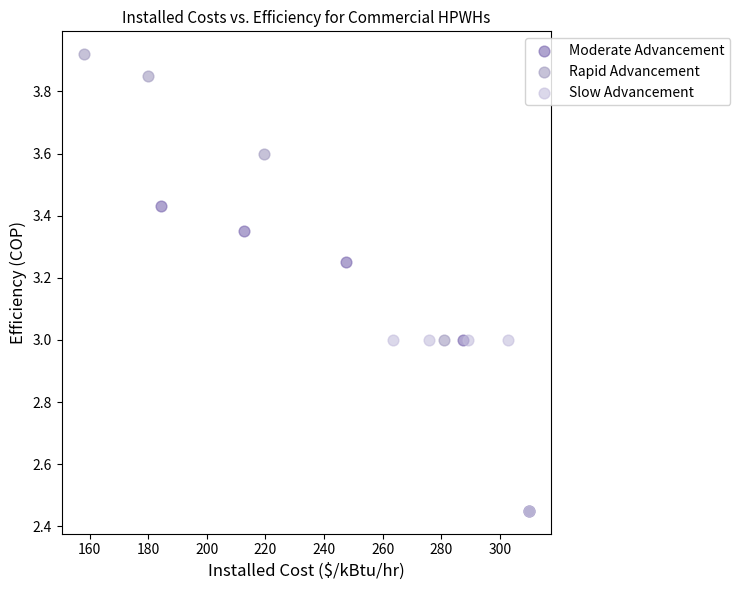

Which series reaches the maximum Y coordinate?

Rapid Advancement